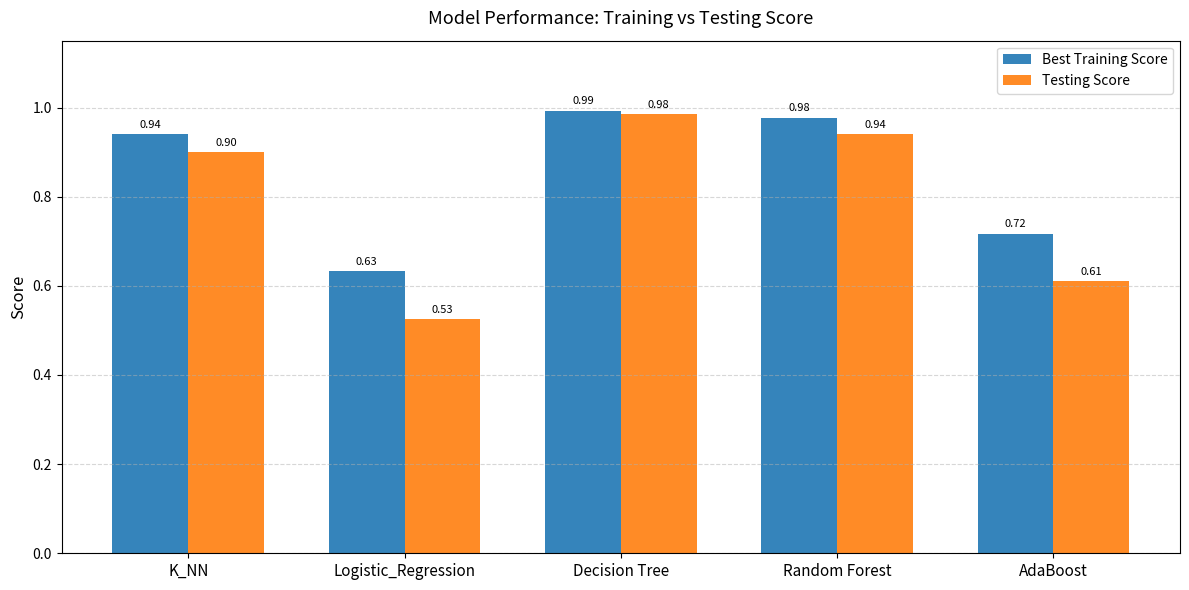

Which series changed the most between K_NN and Logistic_Regression?

Testing Score